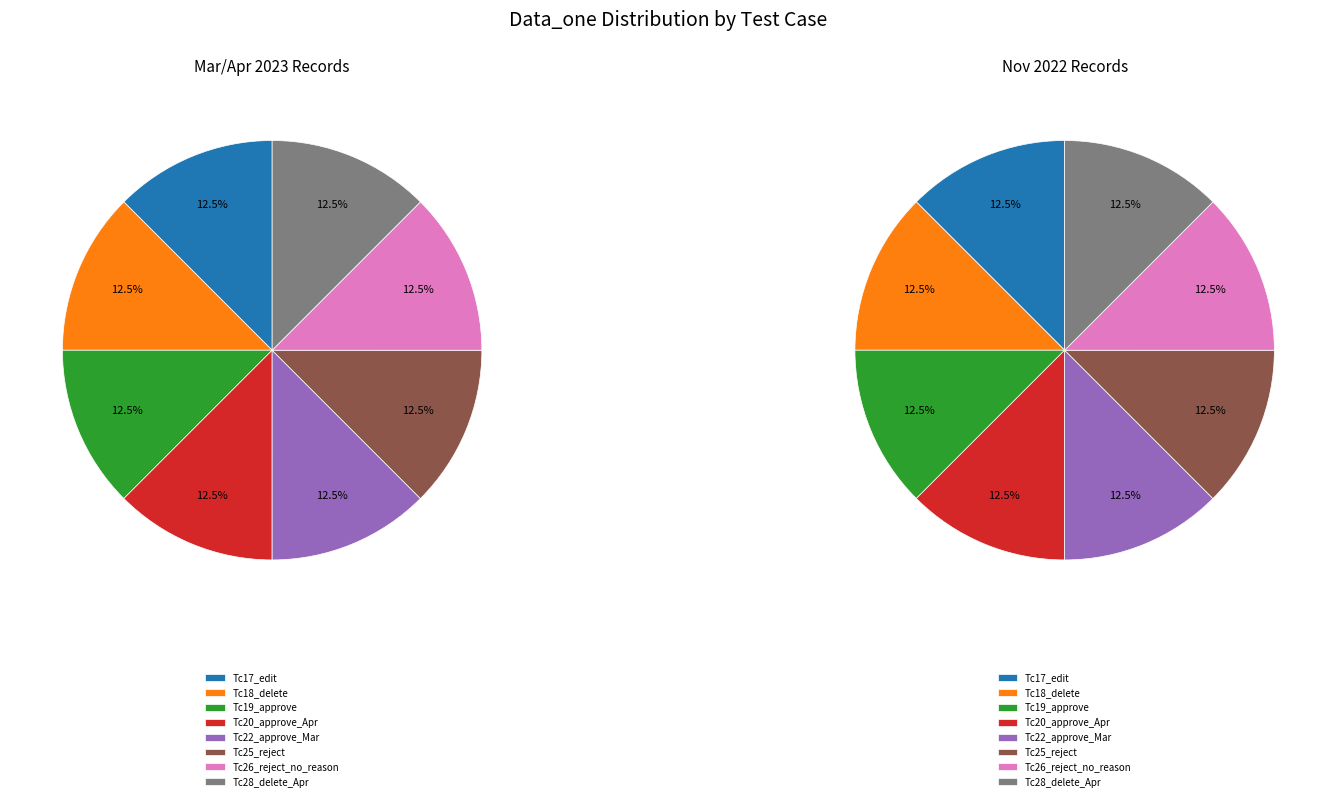

What is the largest slice in the pie chart?

Tc28